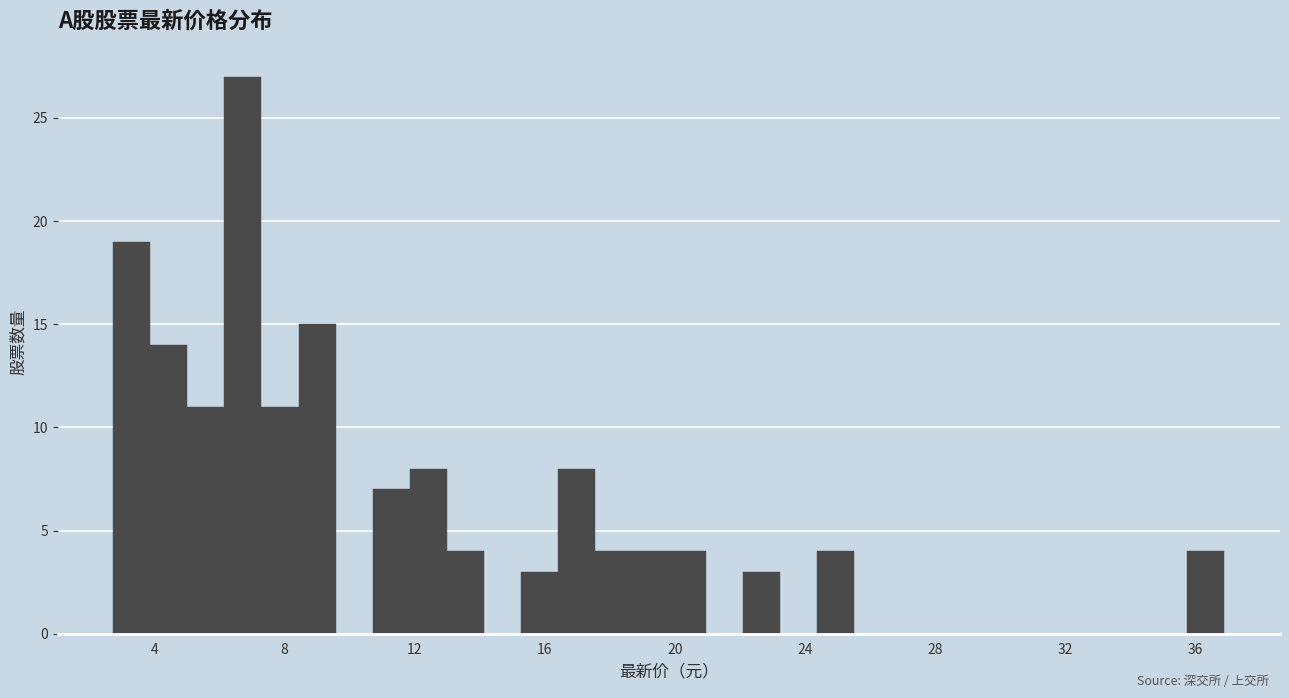

Read against the x-axis, roughly where is the centre of the tallest bar?

6.5